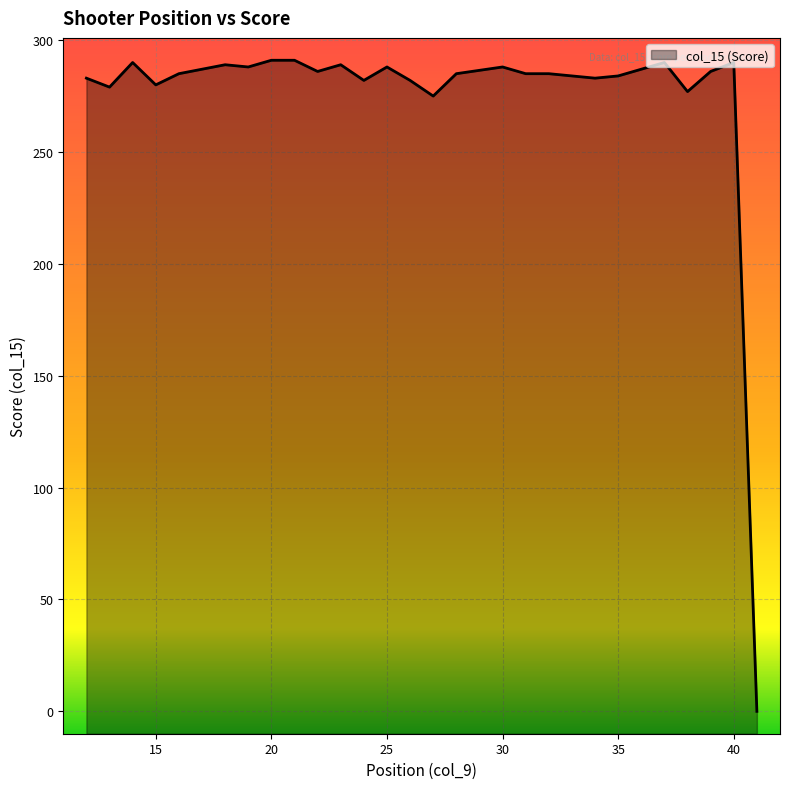

What is the difference between the maximum and minimum values?

291